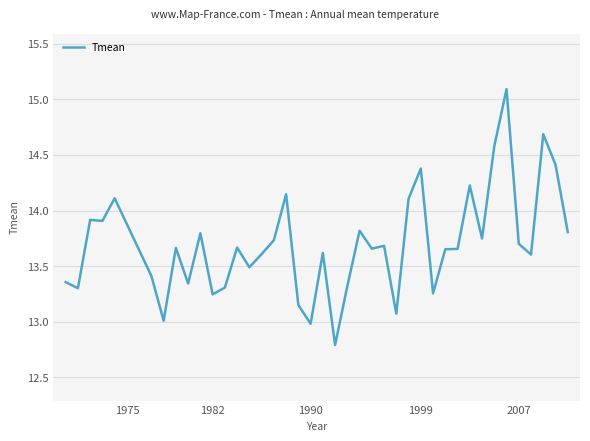

What is the difference between the maximum and minimum values?

2.3